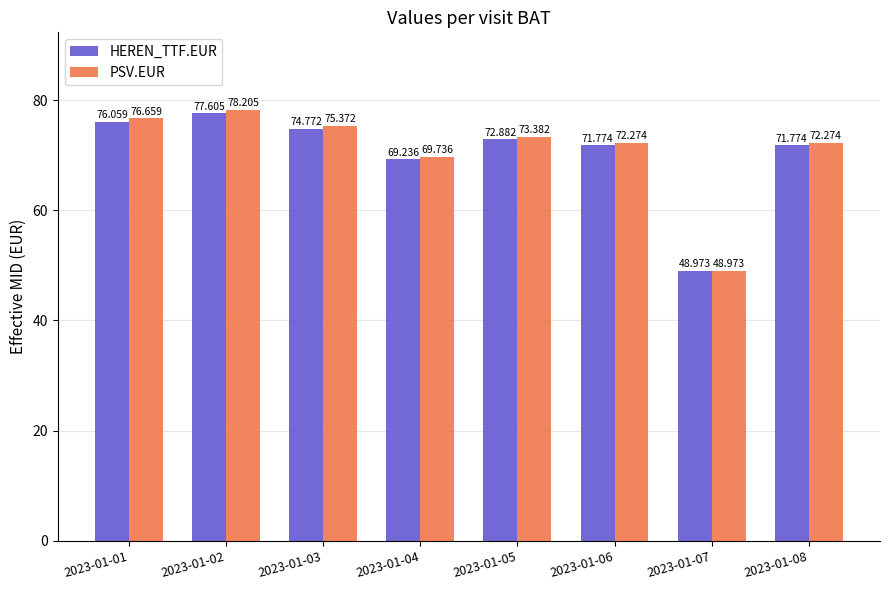

Does the chart contain any negative values?

No